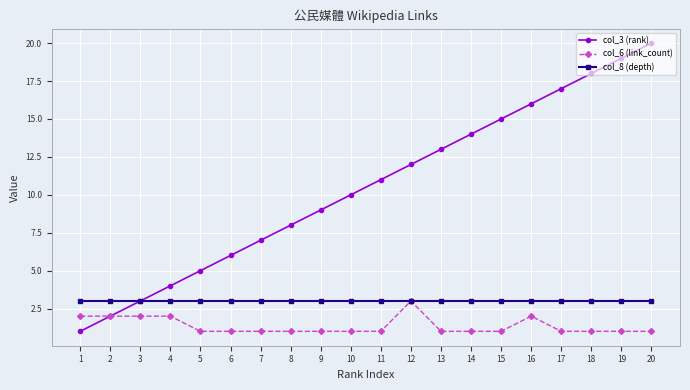

The value of col_6 (link_count) at 10 is 0. True or false?

False